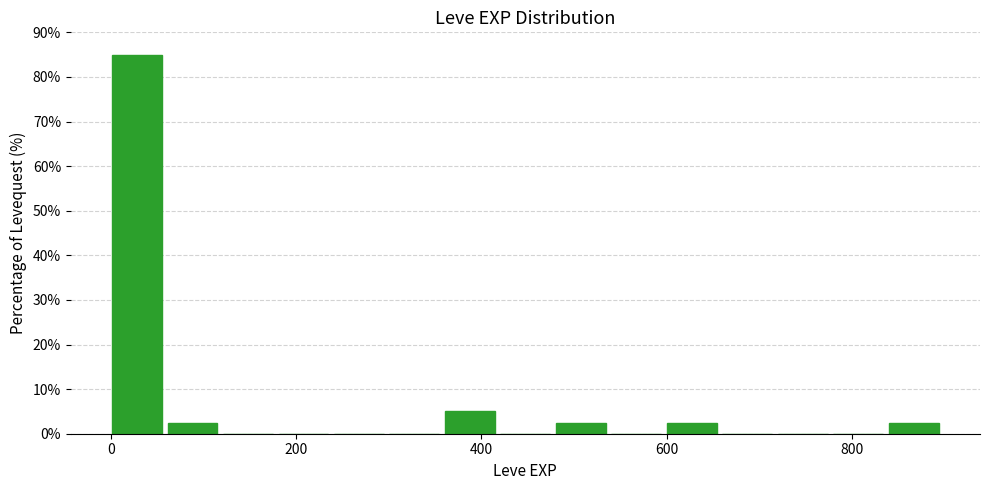

Read against the x-axis, roughly where is the centre of the tallest bar?

20